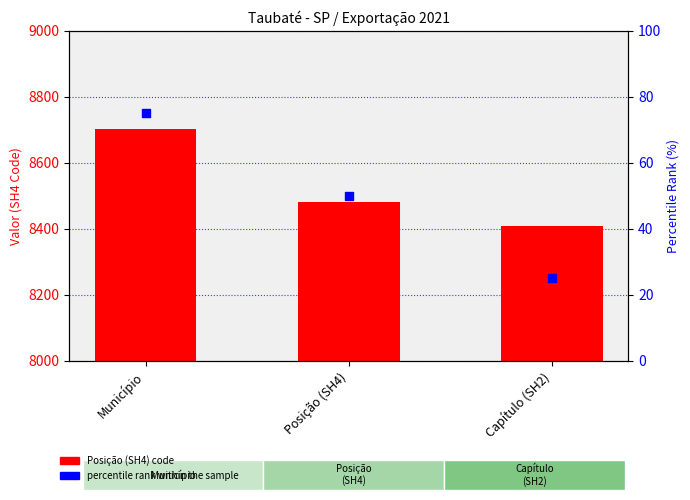

What are all the series names shown in the legend?

Posição (SH4), percentile rank within the sample